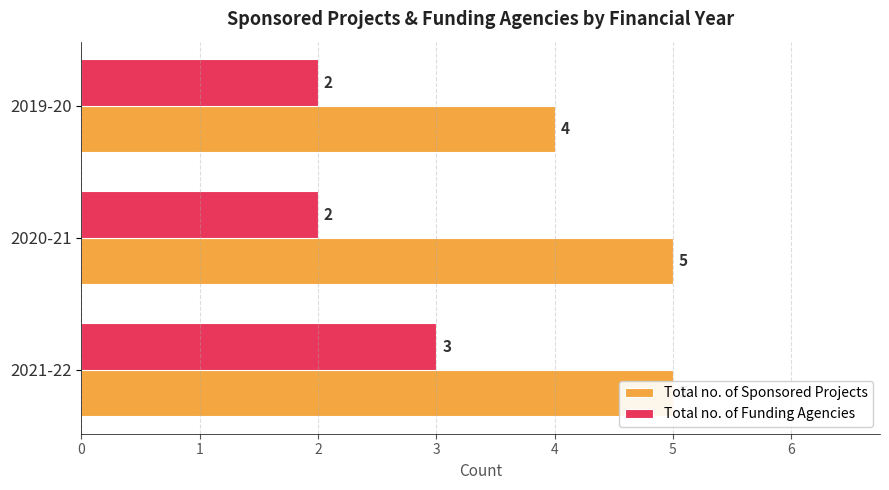

What is the value of the Total no. of Sponsored Projects bar at the 2nd from the left?

5